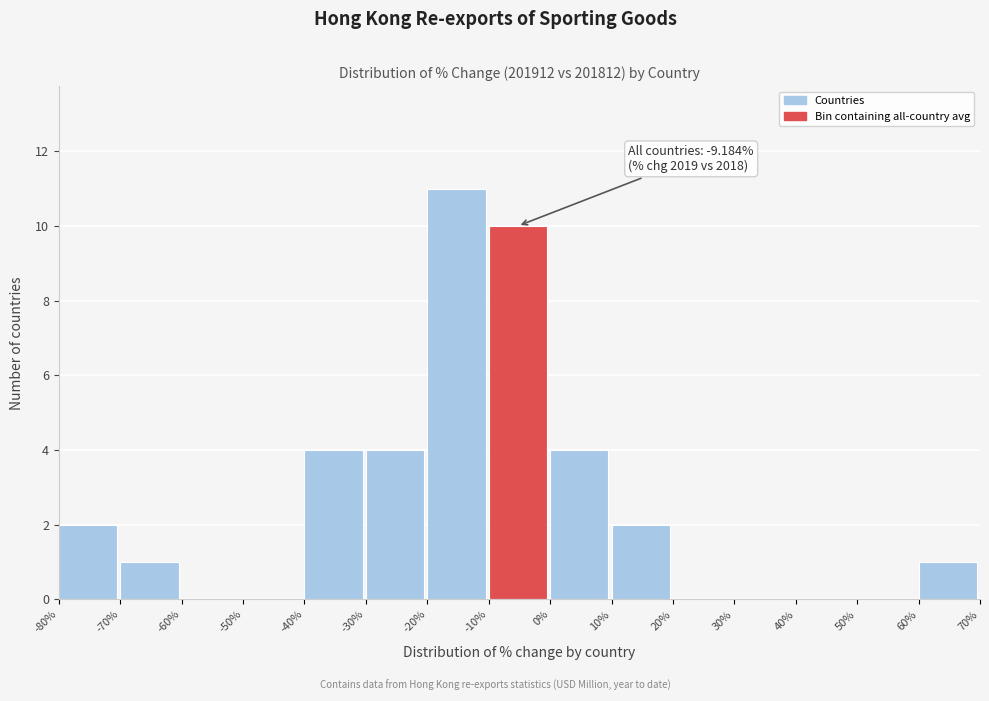

Over which range of the x-axis is the bar tallest?

-20% to -10%